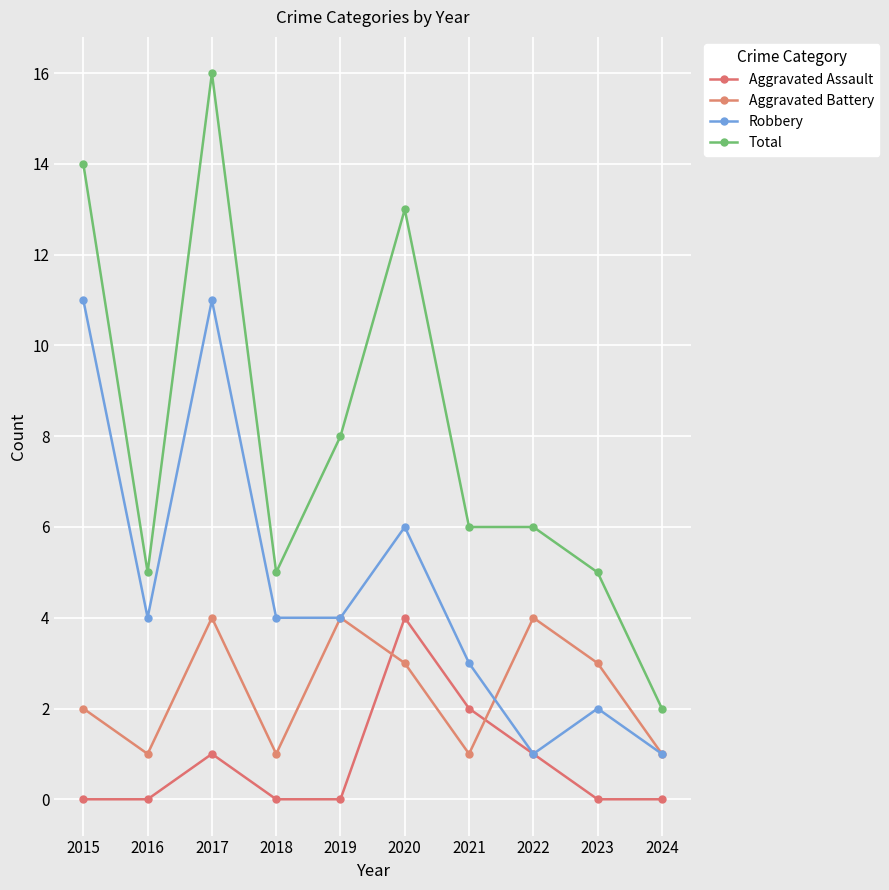

True or false: Aggravated Battery has more than 0 interior local peaks.

True